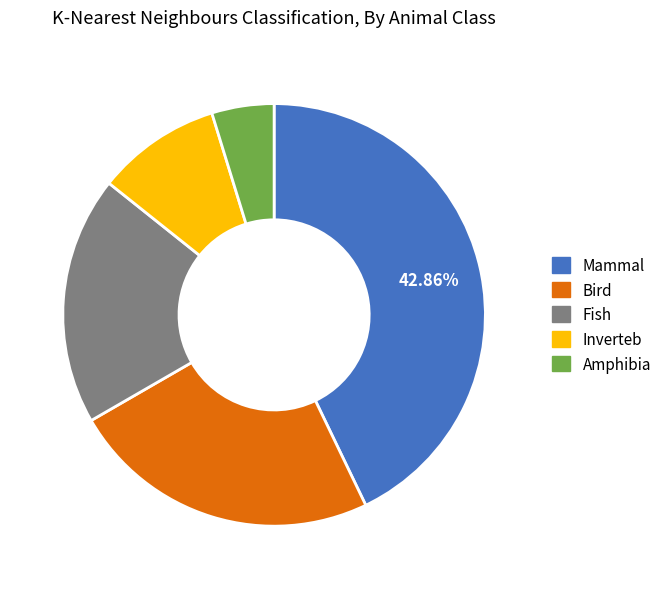

Do Bird and Inverteb together represent more than half of the pie?

No